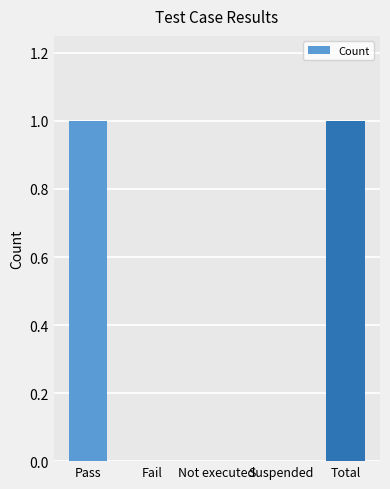

The value at Total is 0. True or false?

False